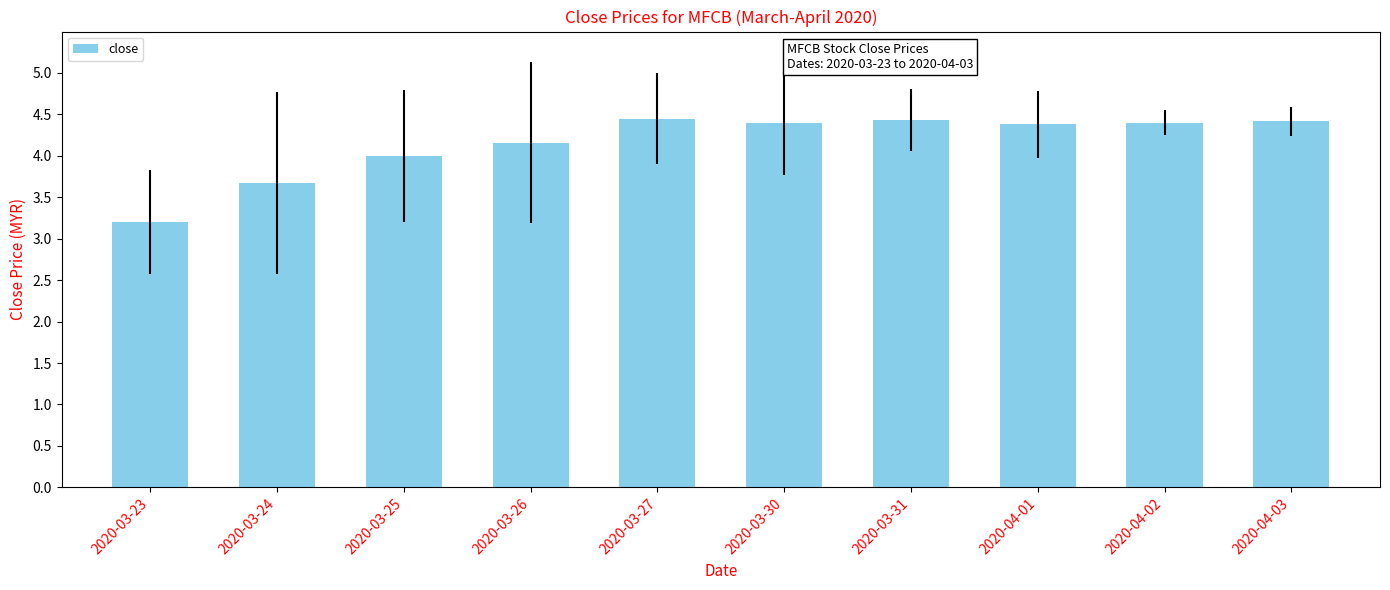

At which label is the value closest to 3?

2020-03-23